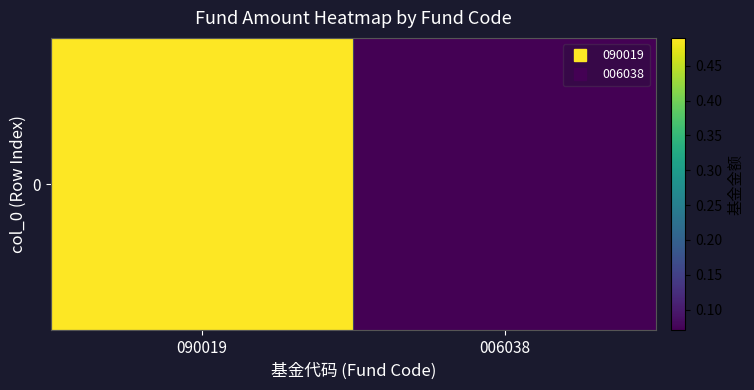

Rank the categories by value from highest to lowest.

090019, 006038